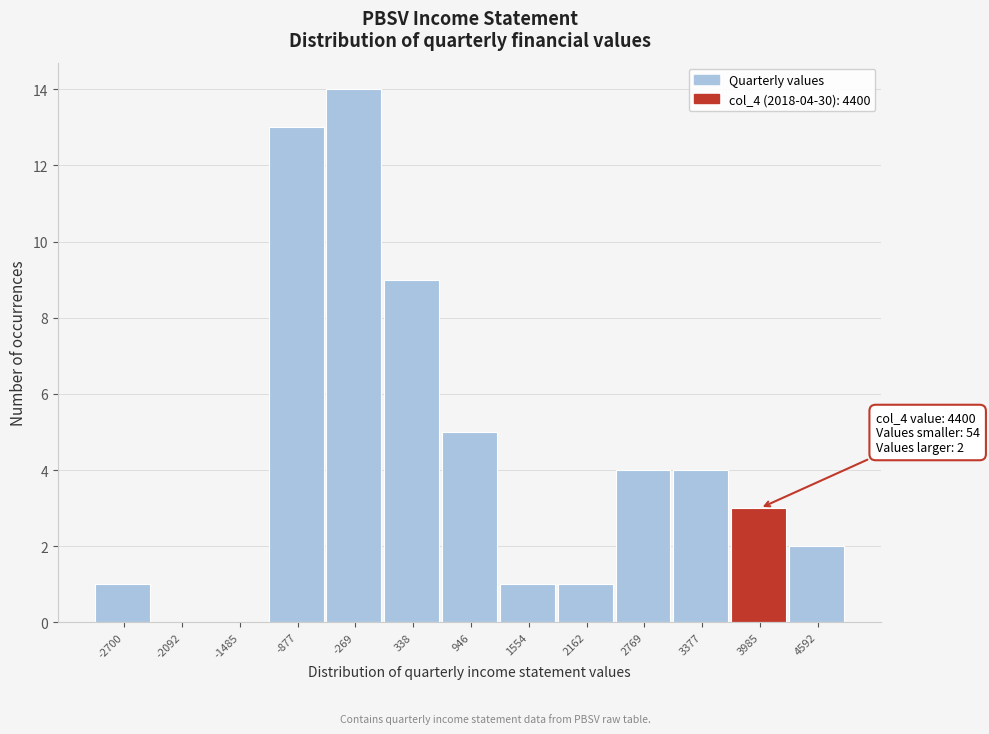

Reading right to left, transcribe all the data shown in this chart.

4592=2	3985=3	3377=4	2769=4	2162=1	1554=1	946=5	338=9	-269=14	-877=13	-1485=0	-2092=0	-2700=1